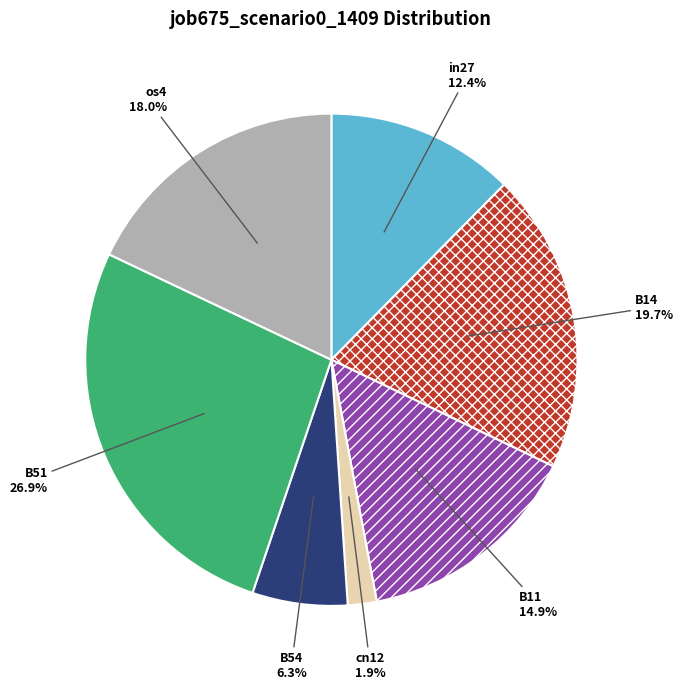

What is the largest slice in the pie chart?

B51